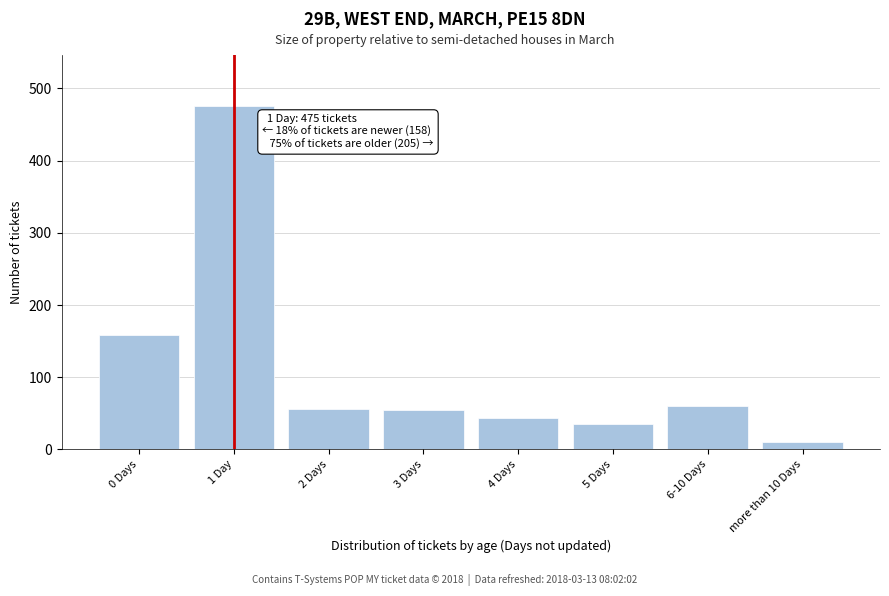

What is the change in value from 3 Days to 4 Days?

-11